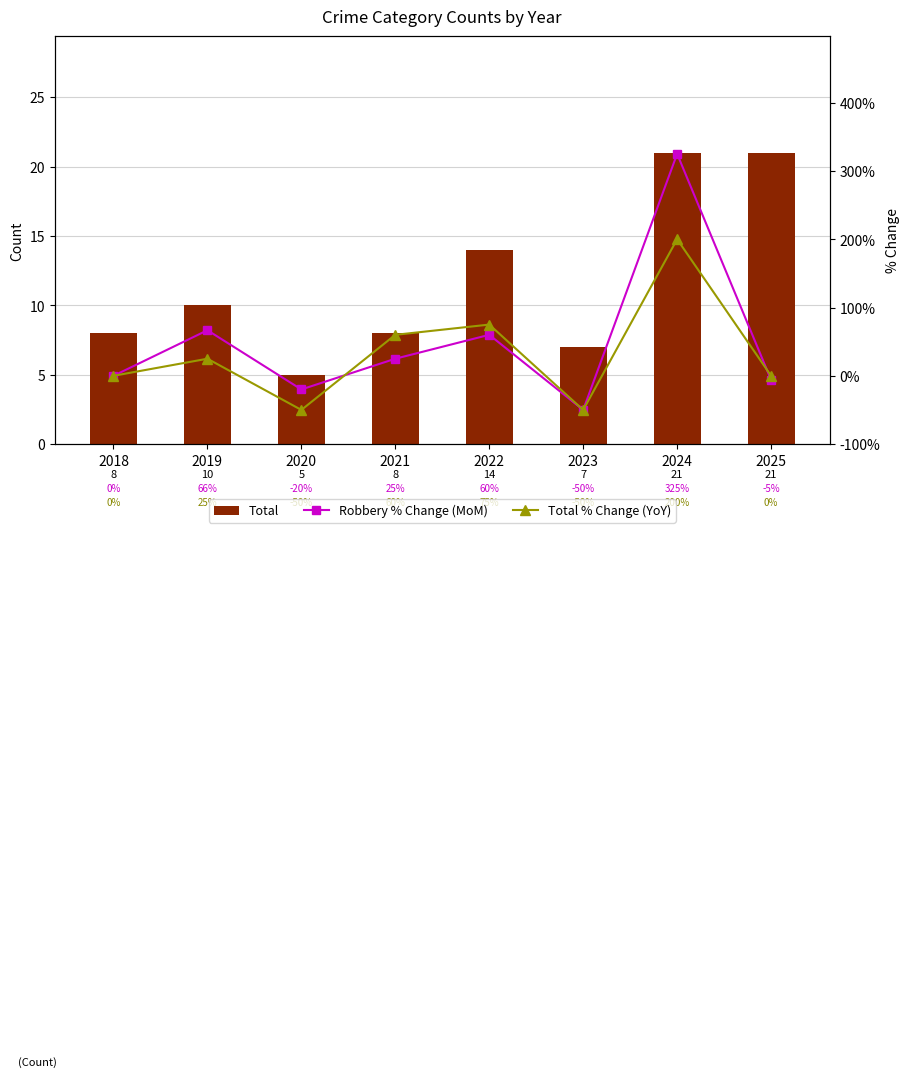

Which category has the lowest value across all series?

2023